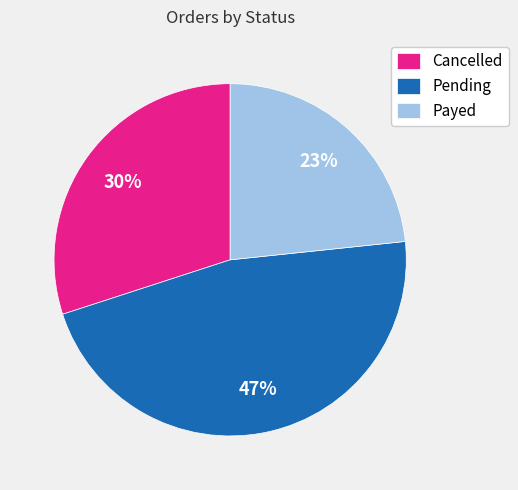

Rank the categories by value from highest to lowest.

Pending, Cancelled, Payed